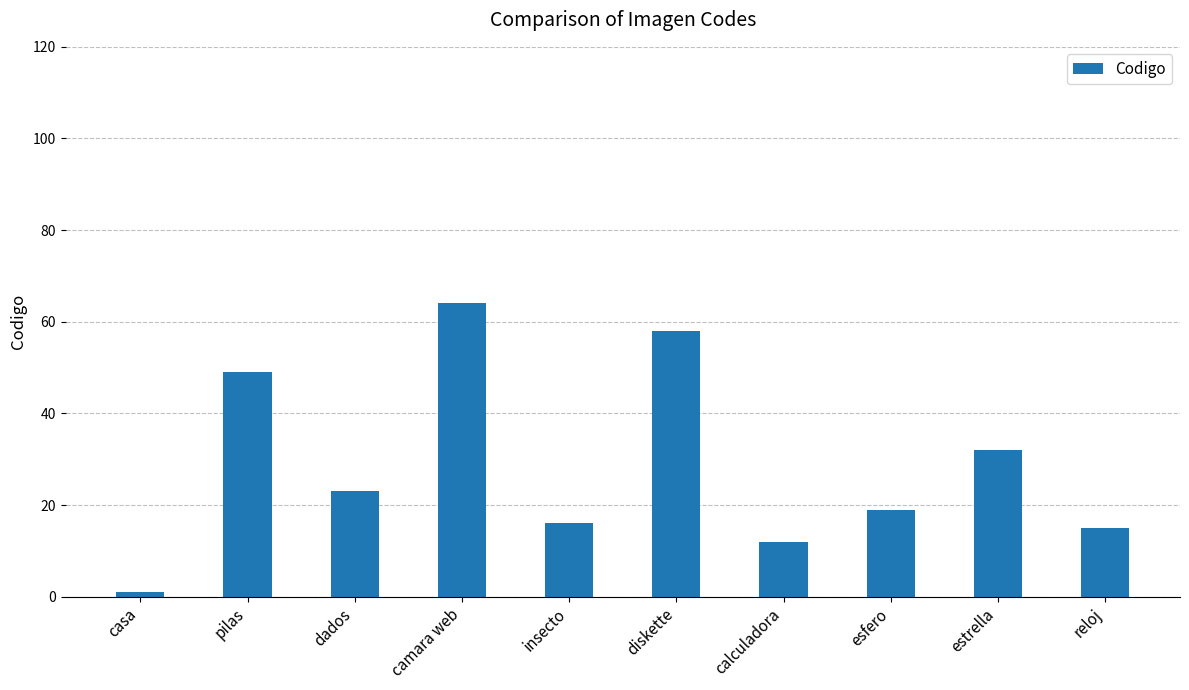

Between esfero and dados, which is larger?

dados